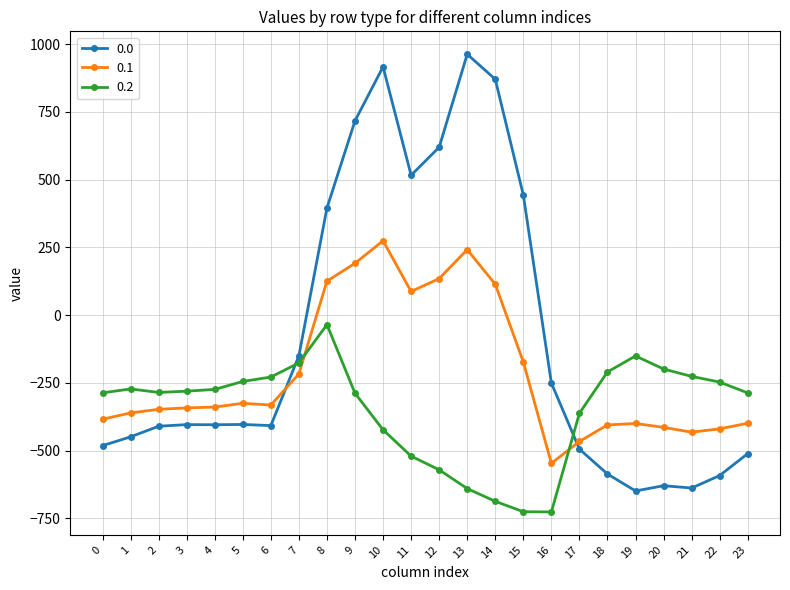

What is the difference between the second highest and second lowest values in the 0.0 series?

1554.6